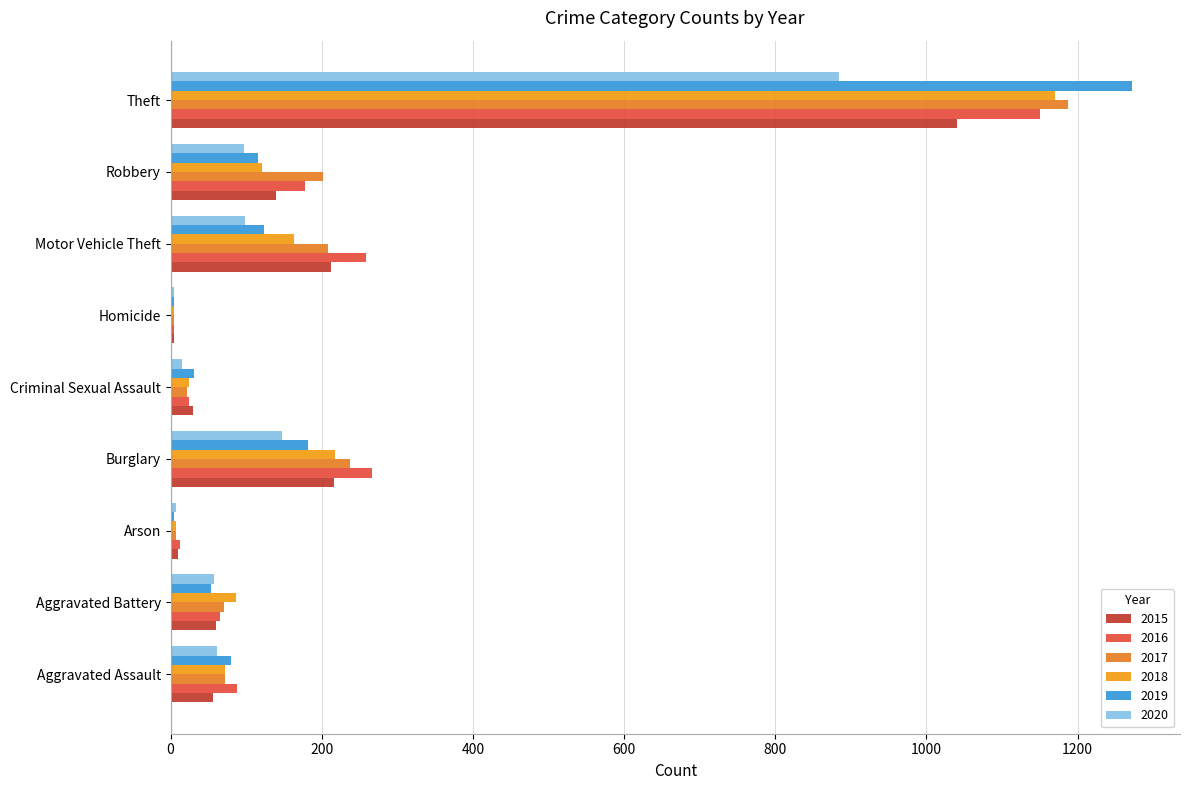

Is the value of 2018 at Robbery greater than the value of 2020 at Homicide?

Yes